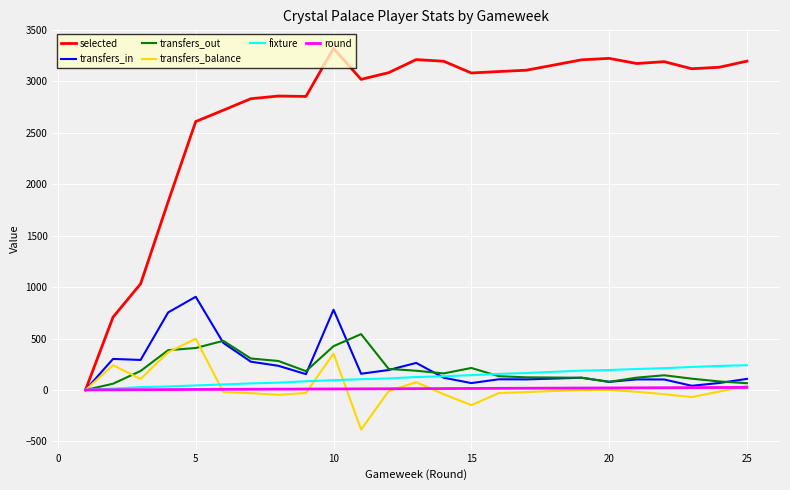

Which series has the widest spread of values?

selected